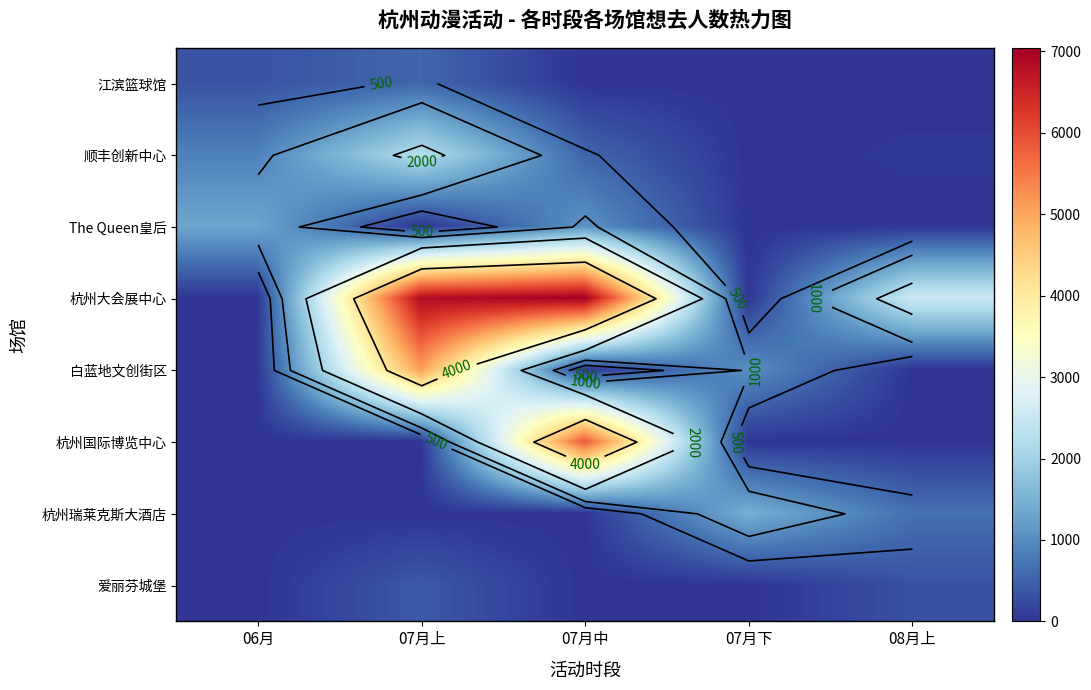

What is the sum of all 杭州瑞莱克斯大酒店 values?

2137